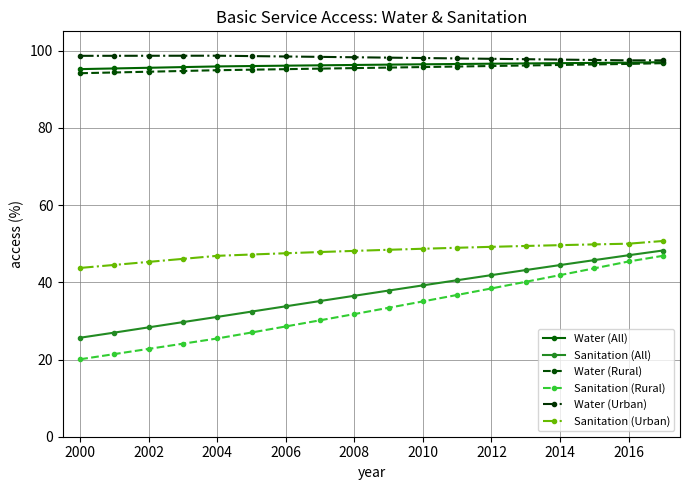

How many lines are shown in the chart?

6